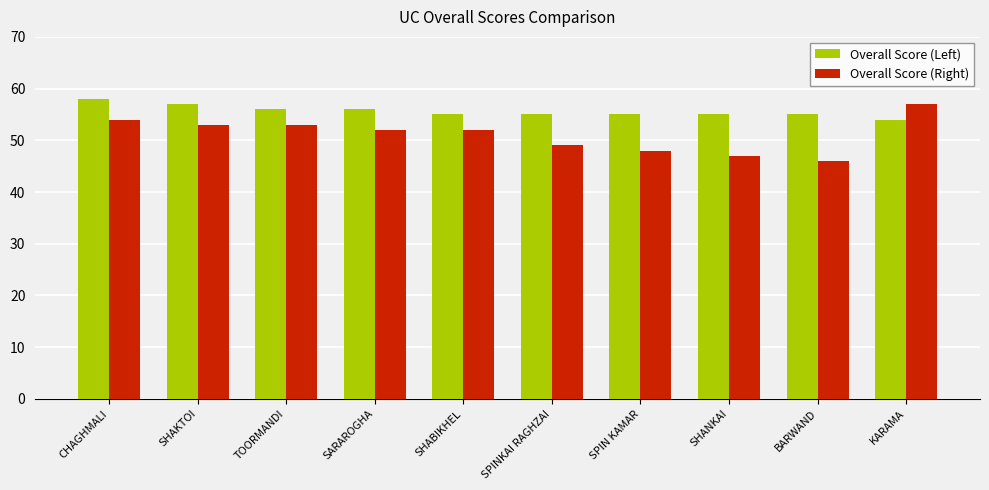

Reading left to right, what are all the values shown in this chart?

Overall Score (Left): CHAGHMALI=58	SHAKTOI=57	TOORMANDI=56	SARAROGHA=56	SHABIKHEL=55	SPINKAI RAGHZAI=55	SPIN KAMAR=55	SHANKAI=55	BARWAND=55	KARAMA=54
Overall Score (Right): CHAGHMALI=54	SHAKTOI=53	TOORMANDI=53	SARAROGHA=52	SHABIKHEL=52	SPINKAI RAGHZAI=49	SPIN KAMAR=48	SHANKAI=47	BARWAND=46	KARAMA=57